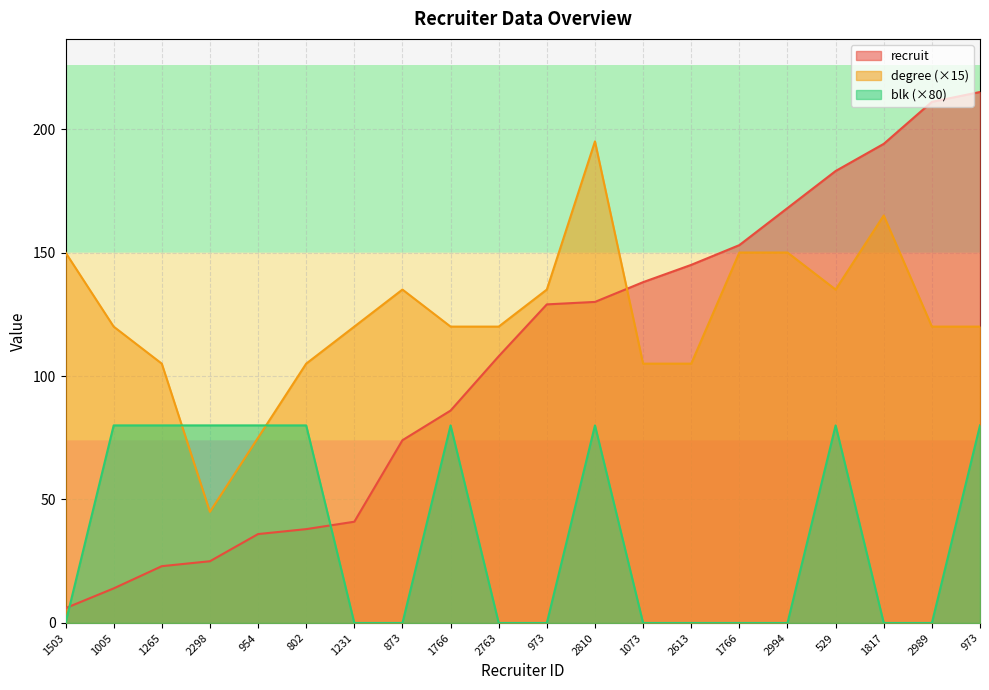

How many values in the degree series are below 120?

6